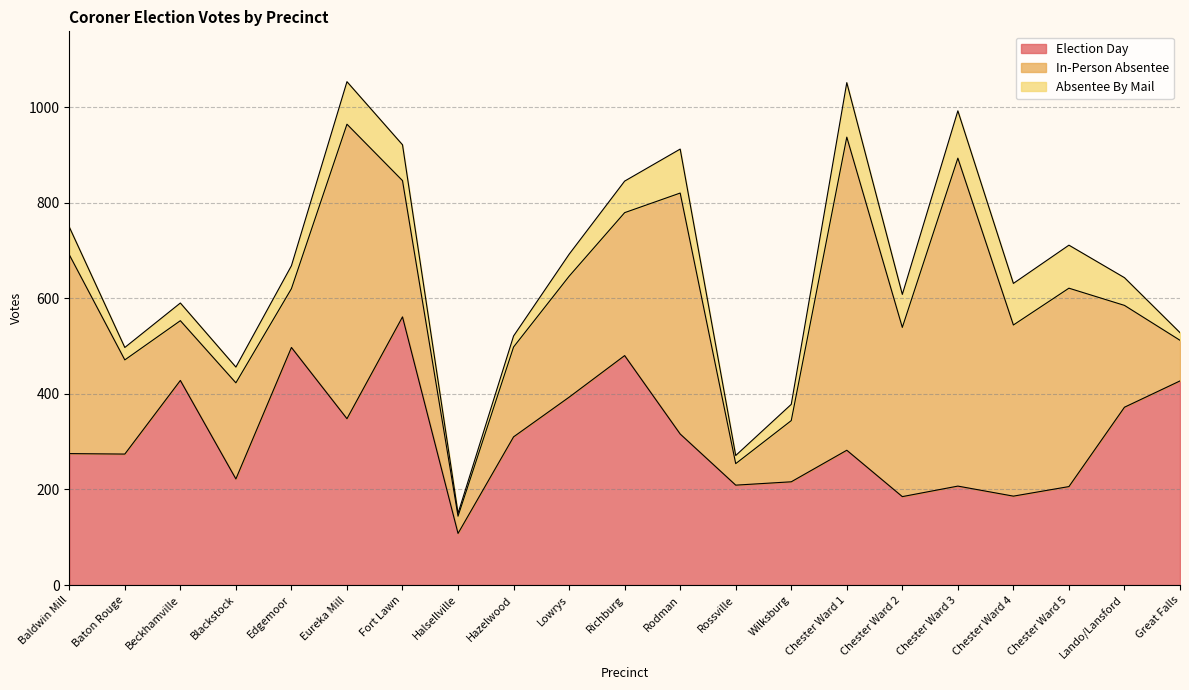

How many interior local peaks does the In-Person Absentee series have?

6